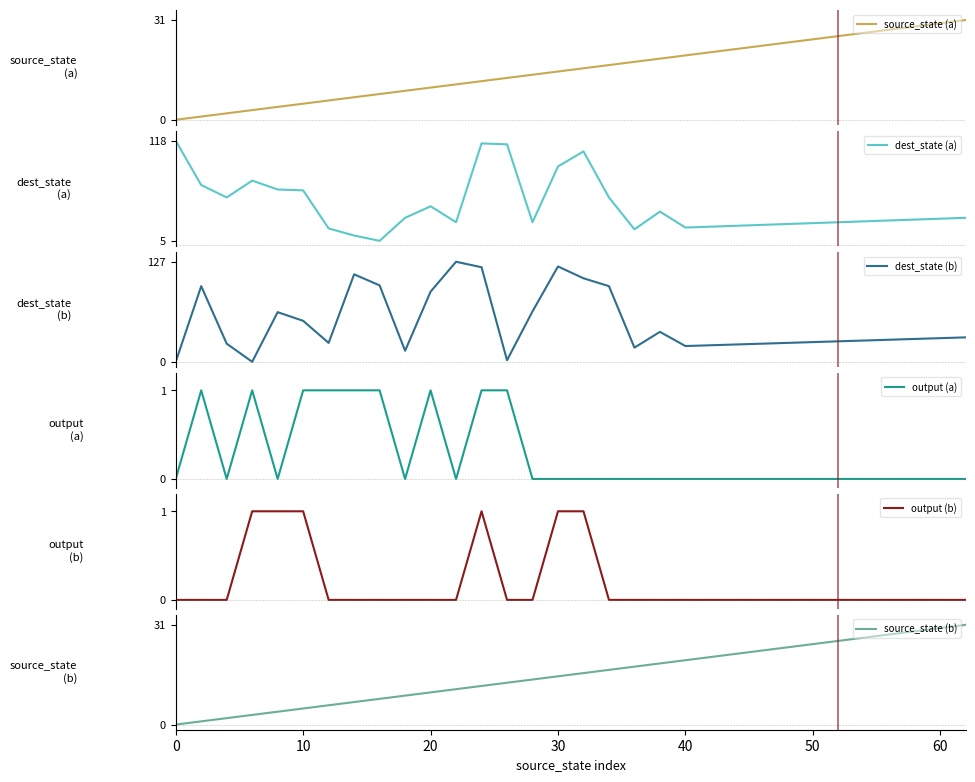

What is the minimum value for dest_state (a)?

5